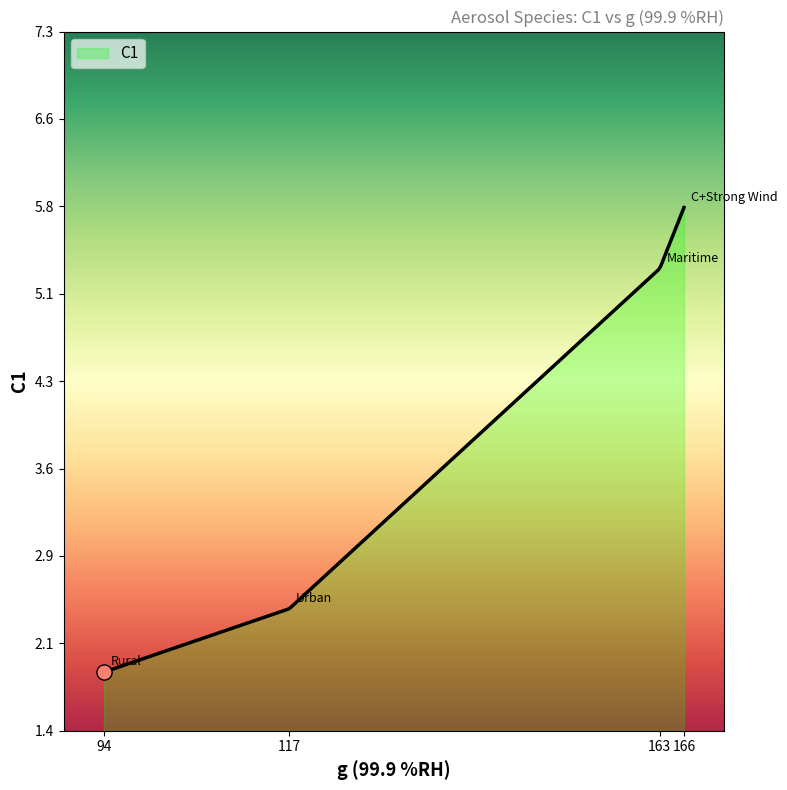

What is the minimum value shown in the chart?

1.9